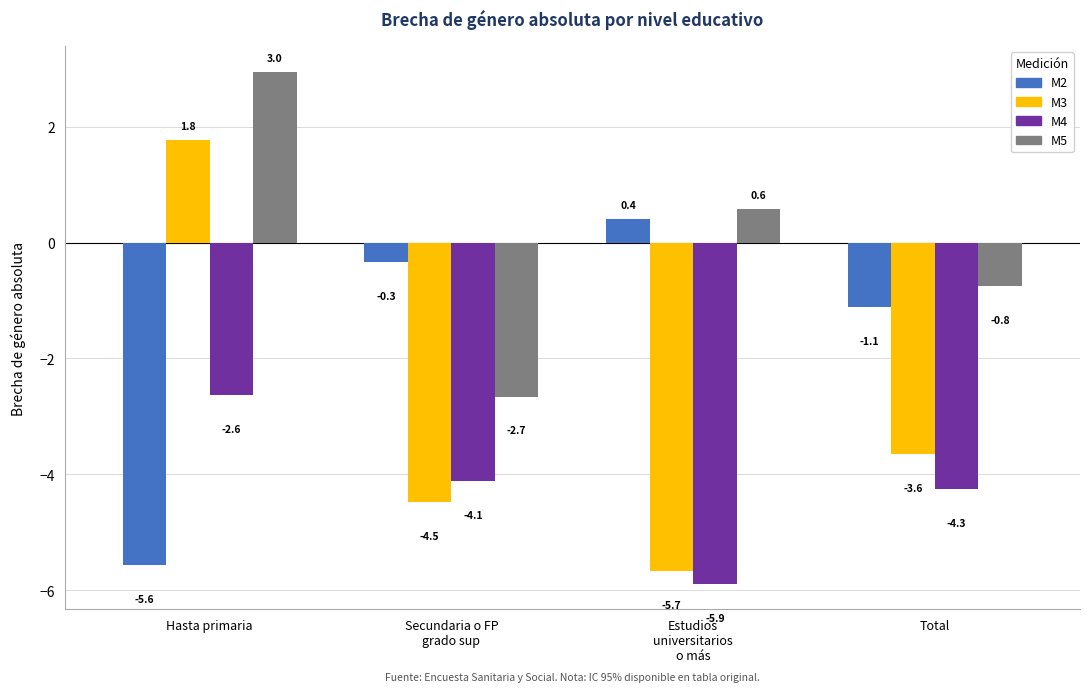

Are the bars horizontal?

No